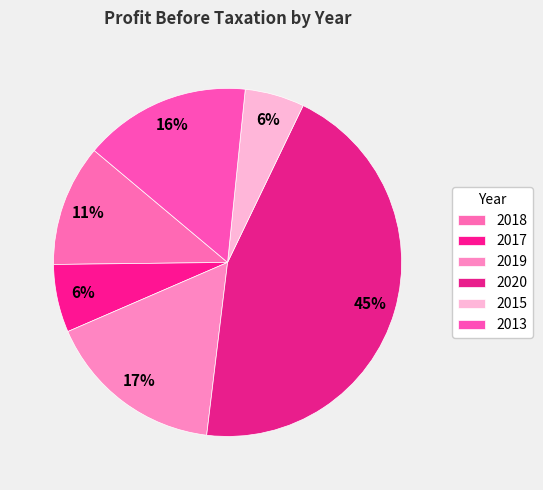

Combined, do 2017 and 2020 account for over 50%?

Yes